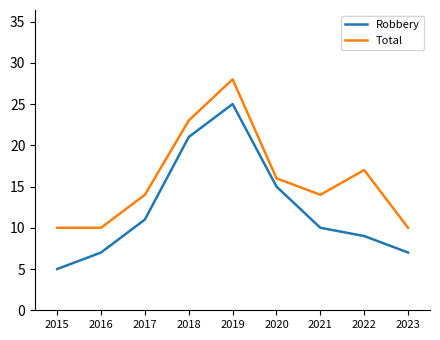

What is the spread (max minus min) of values at 2019?

3